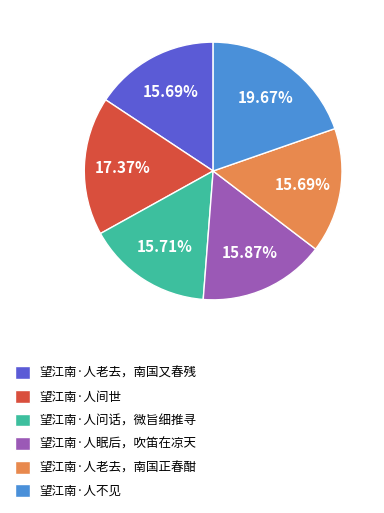

To the nearest percent, what portion does 望江南·人眠后，吹笛在凉天 represent?

16%